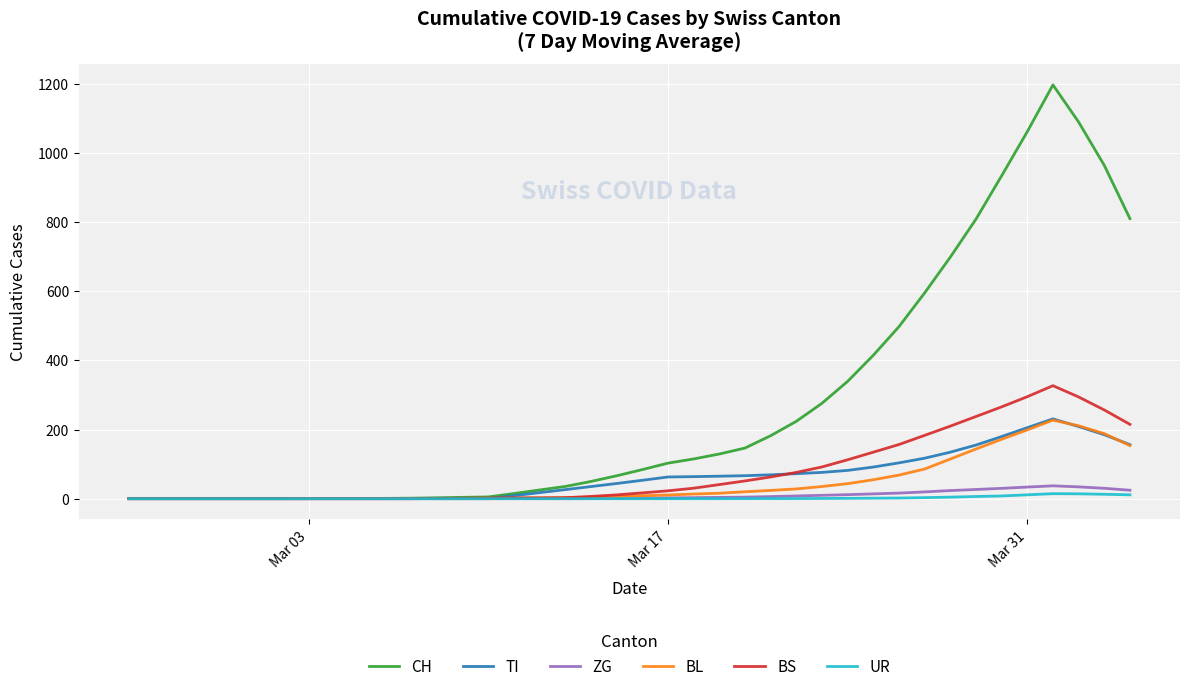

Which series has the largest total across all categories?

CH